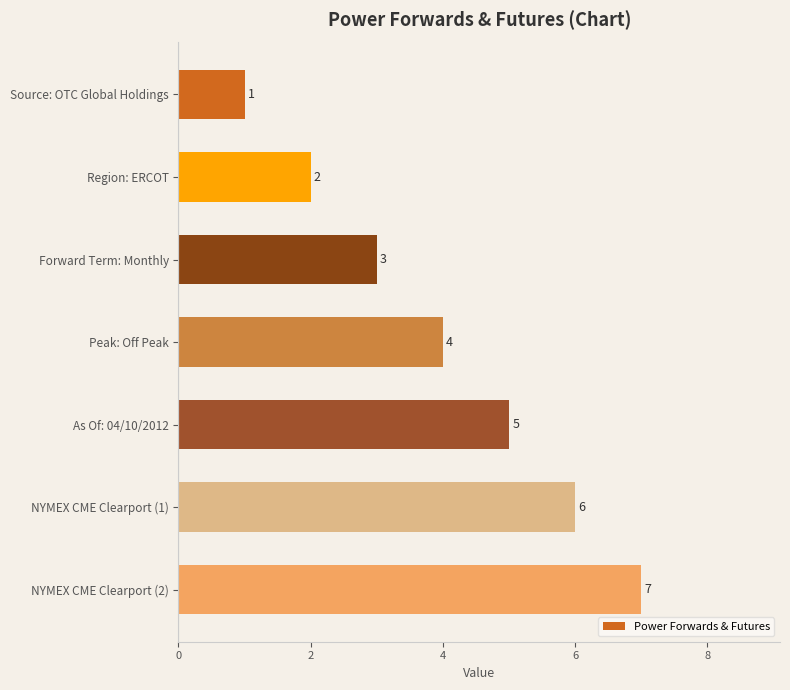

How many values are between 2 and 6?

5